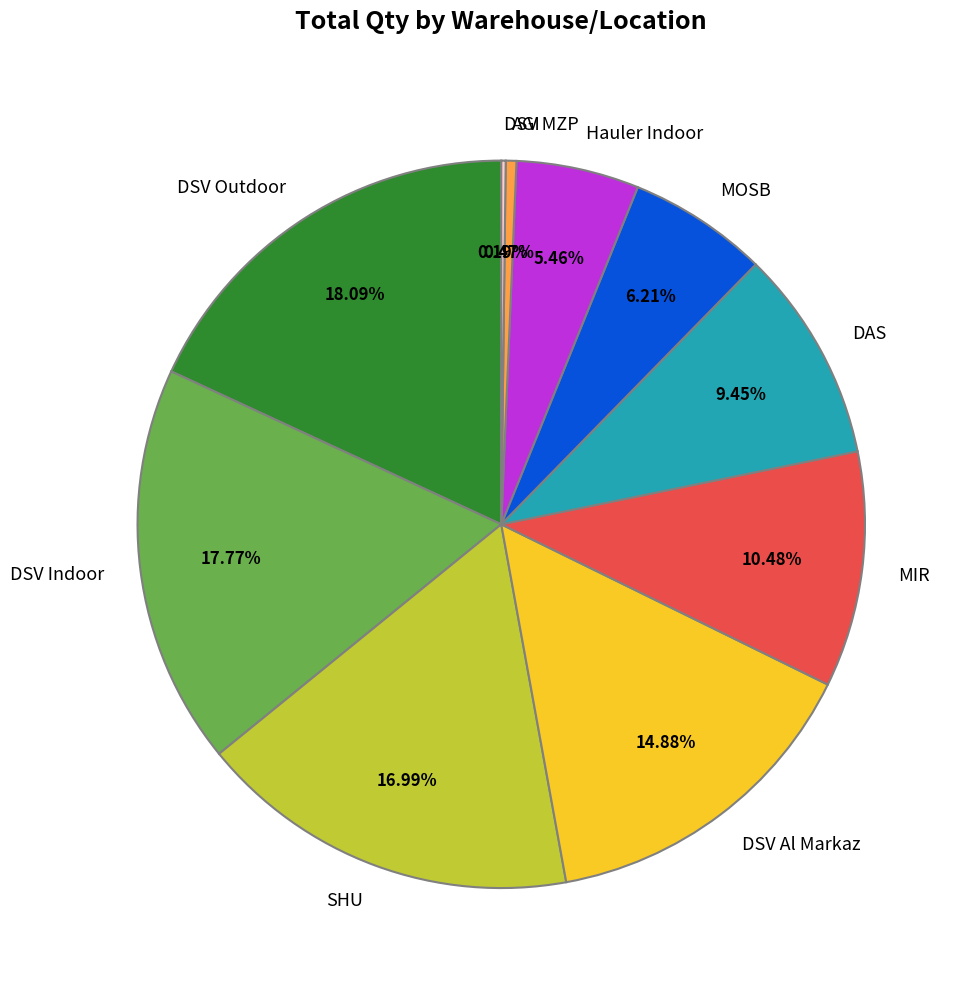

Does DSV Outdoor account for over 50% of the chart?

No